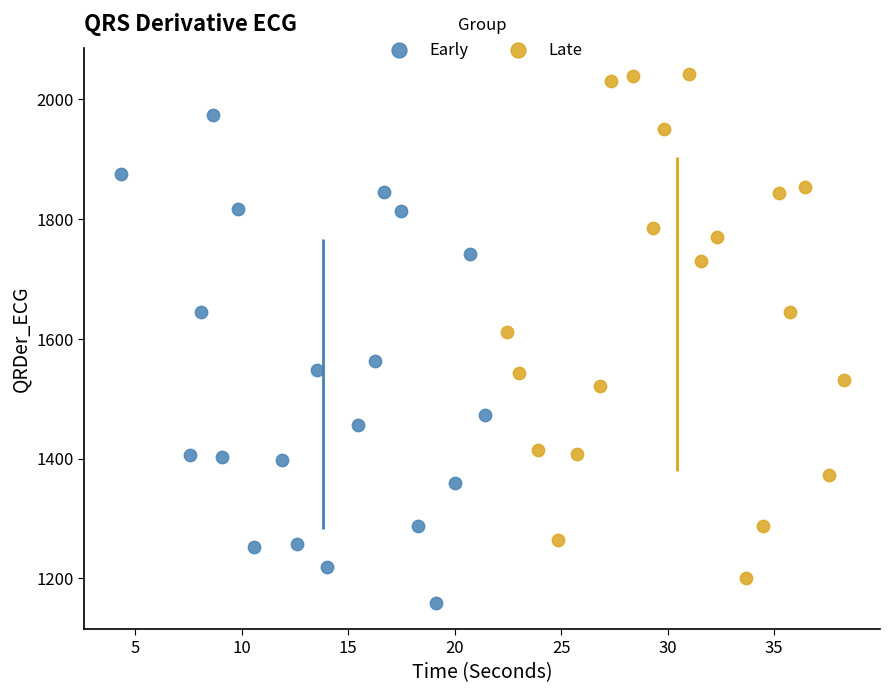

Which series contains the highest Y value?

Late